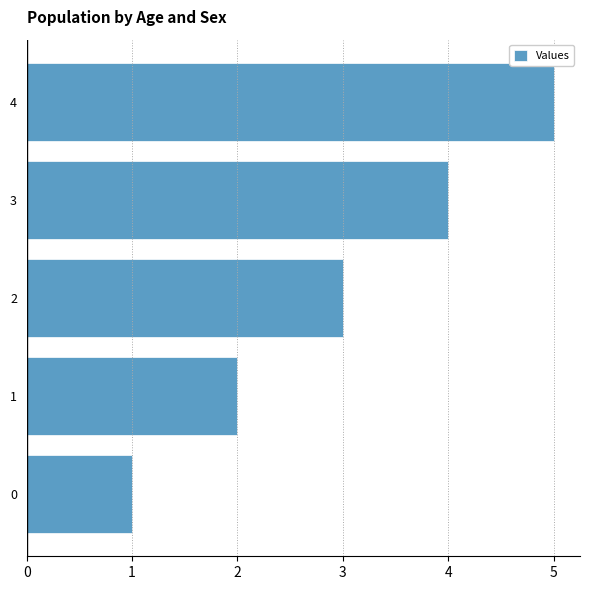

Which category has the highest value across all series?

4